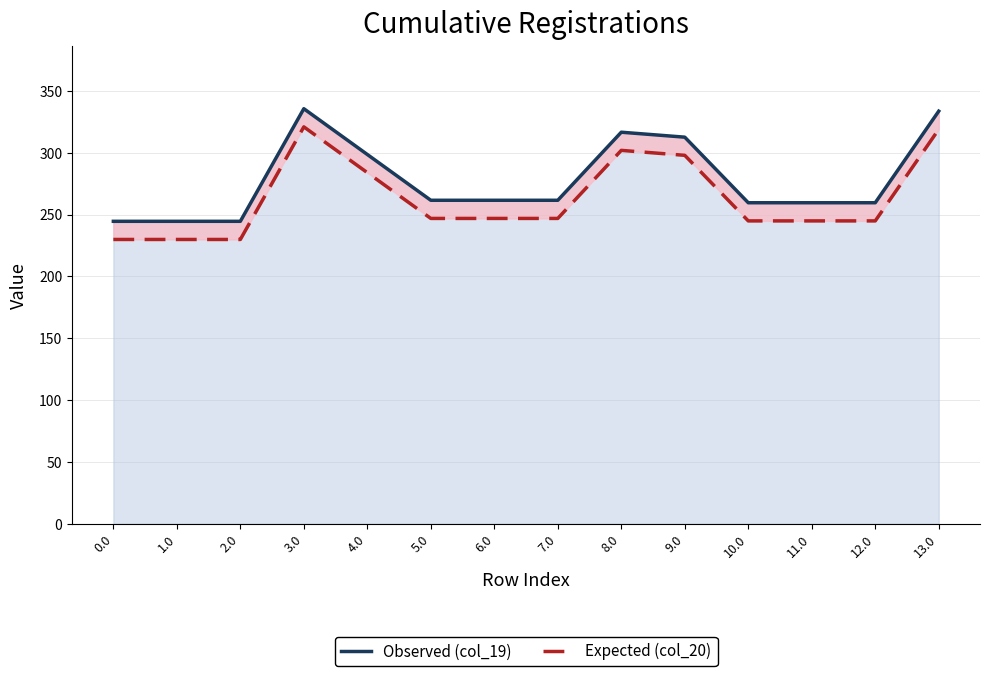

Which series has the largest total across all categories?

Observed (col_19)